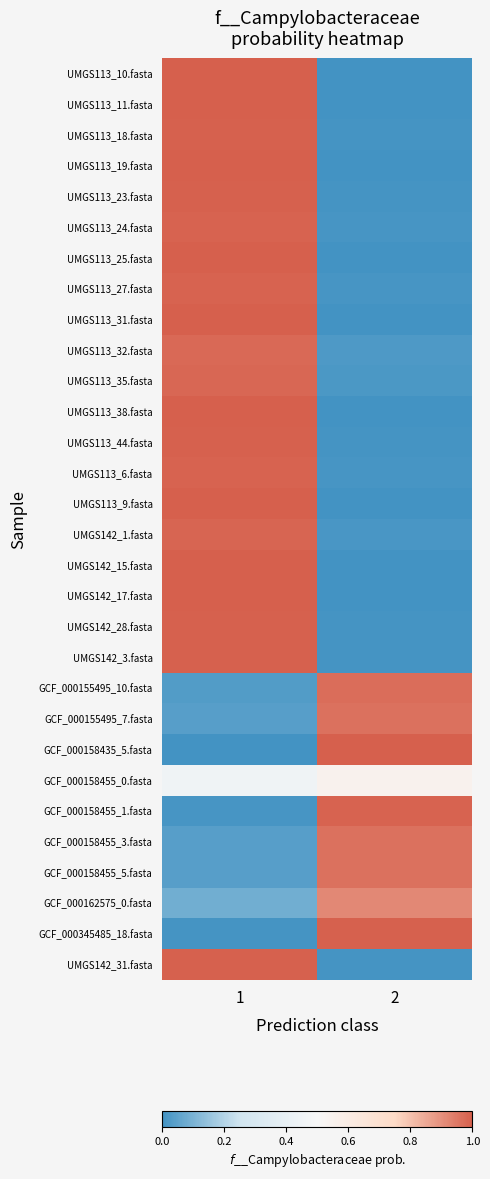

Which series has the largest total across all categories?

UMGS113_10.fasta